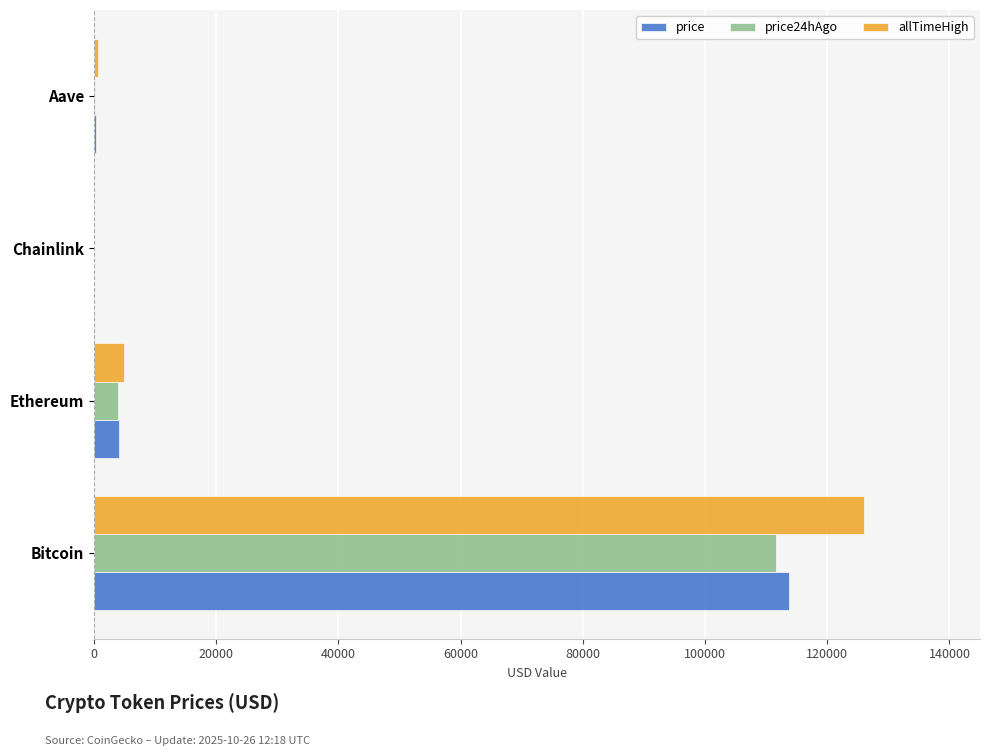

How many categories are shown in the chart?

4